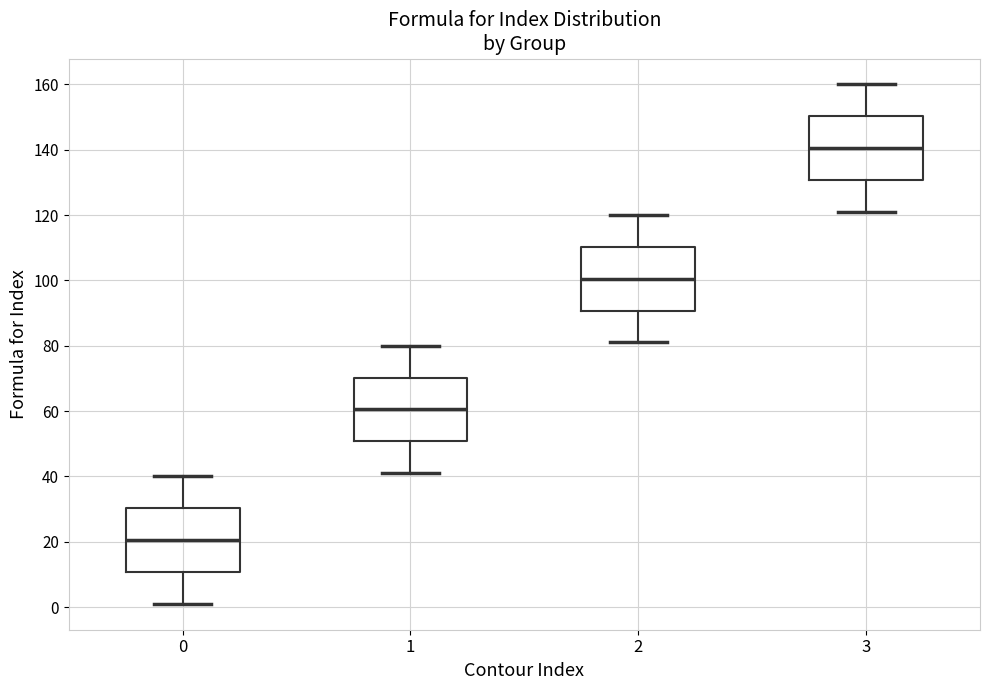

Which box has the highest median line?

3